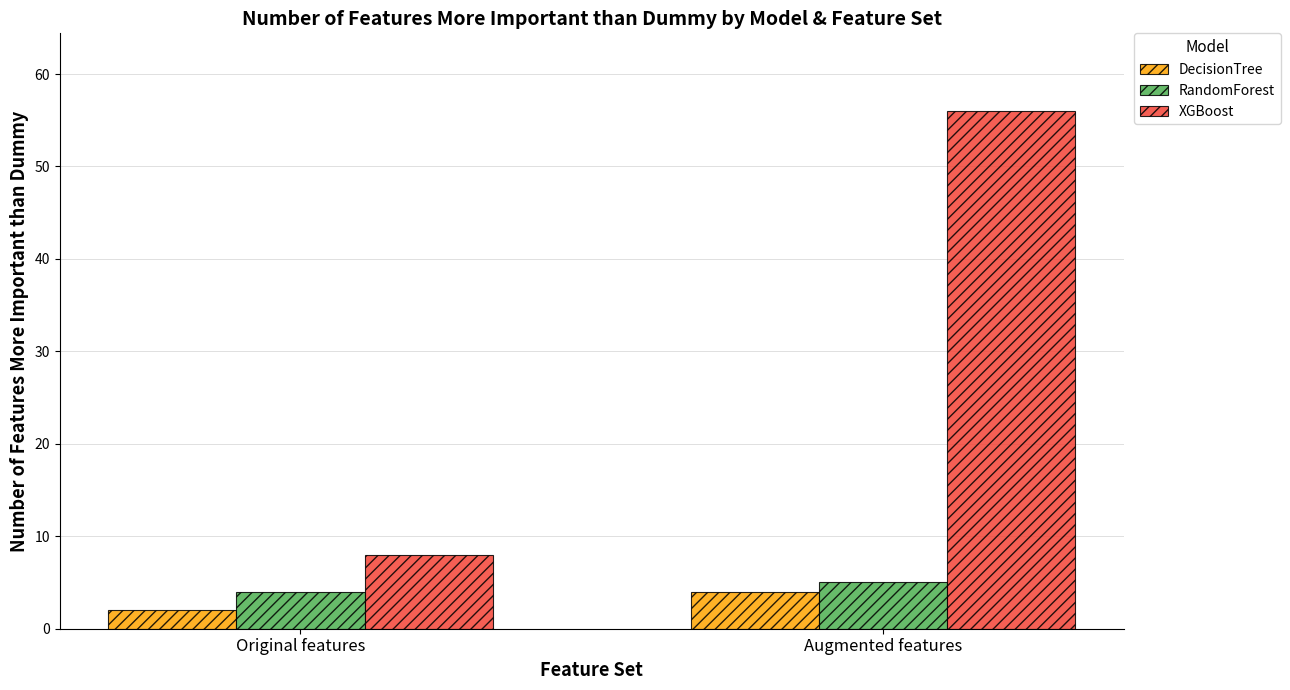

What is the total value across all series at Augmented features?

65